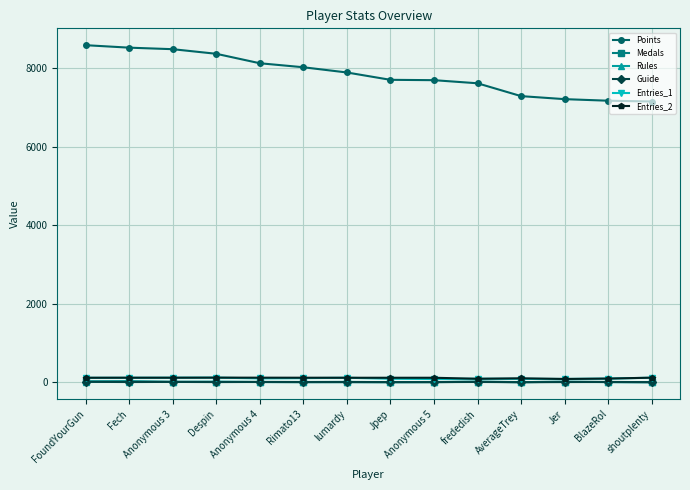

What is the sum of the Entries_2 values at Jer and Anonymous 5?

197